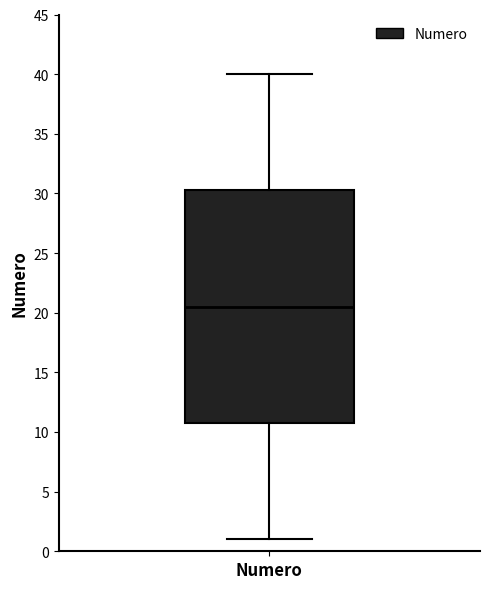

Read this box plot against the y-axis: the position of the median line, the range covered by the box, and the ends of both whiskers. The values are not printed on the chart, so give them approximately, as read against the axis.

median 20.5, box 11.0 to 30.5, whiskers 1.0 to 40.0